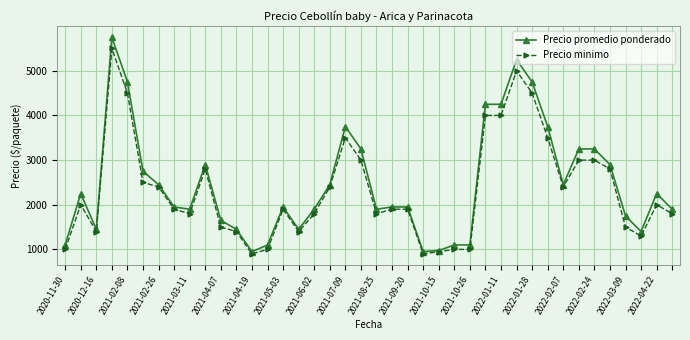

What is the maximum value for Precio promedio ponderado?

5750